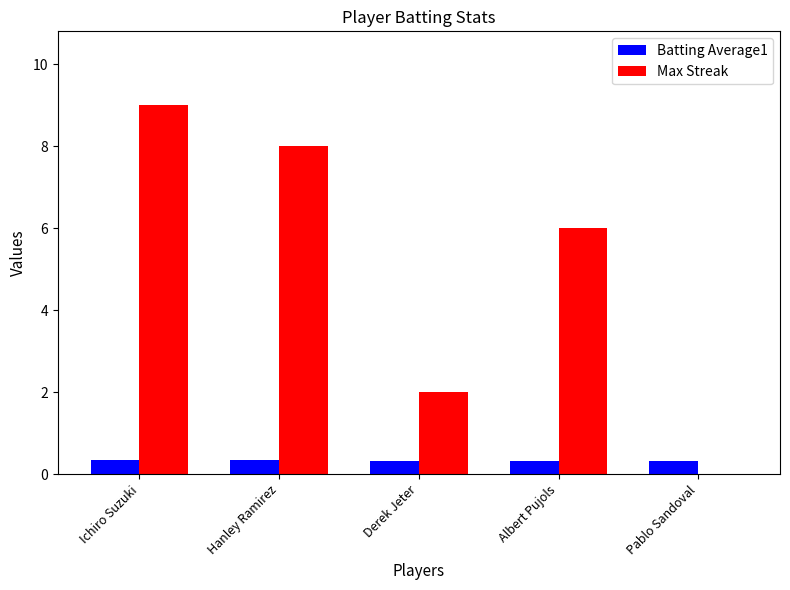

How many series are shown in this chart?

2